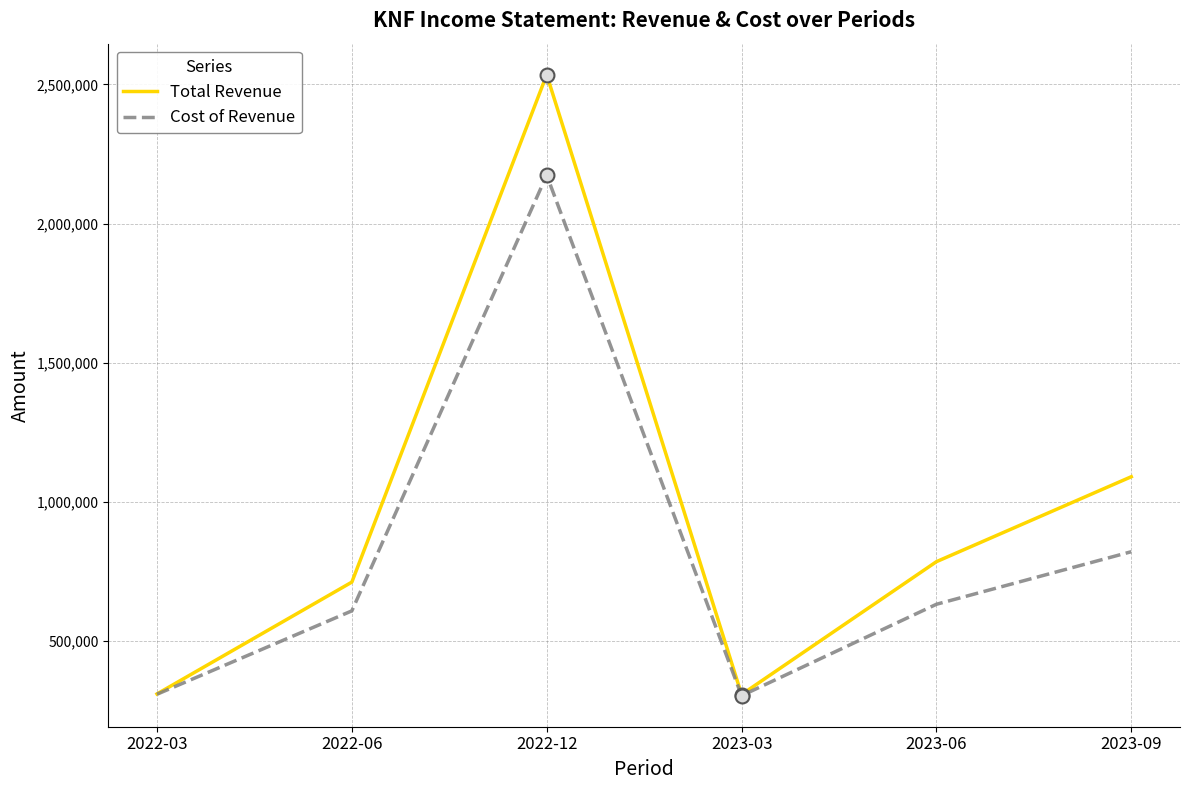

Is it true that Cost of Revenue equals 303800 at 2023-03?

True